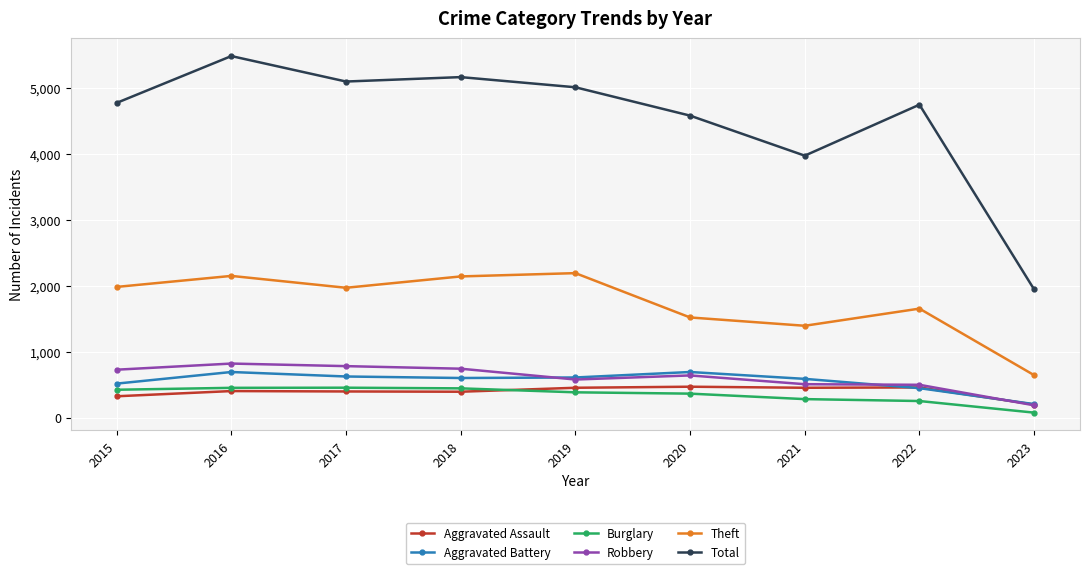

What is the sum of the Burglary values at 2015 and 2021?

702